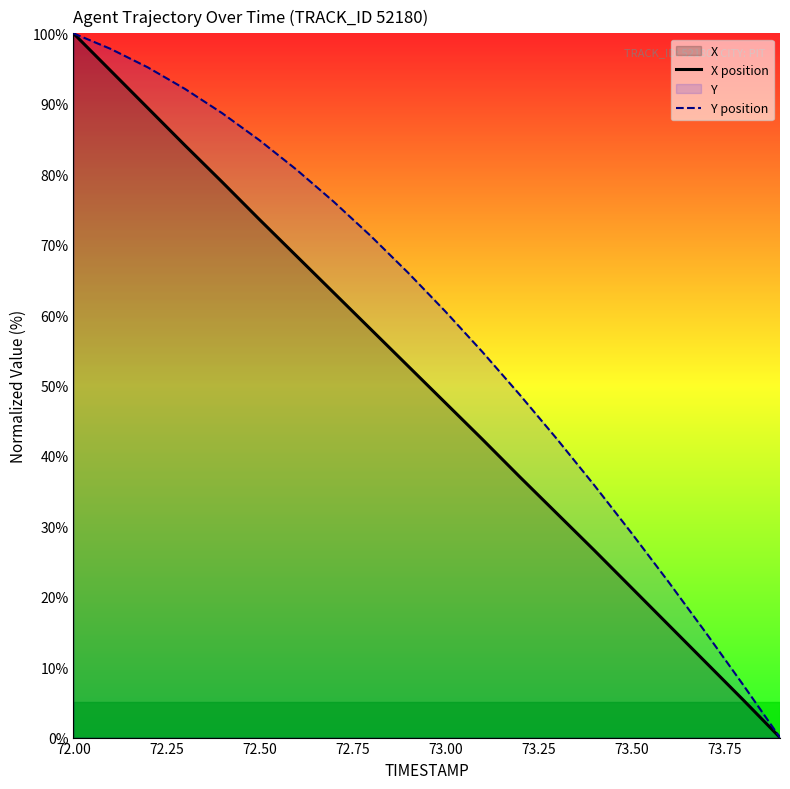

At which label does Y position reach its peak?

72.00